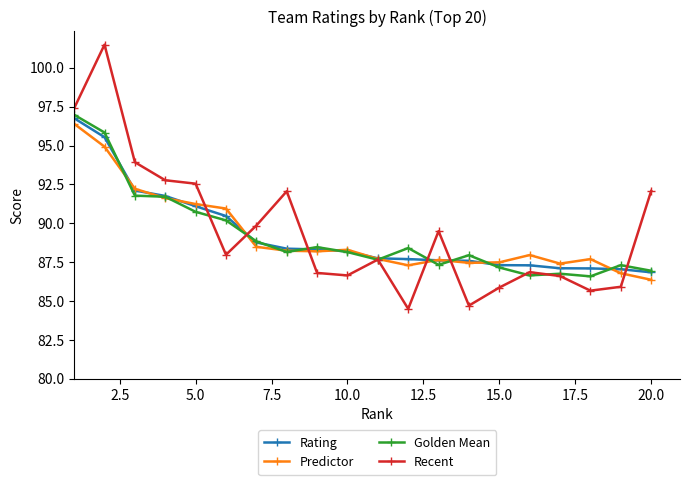

True or false: Predictor has more than 0 points higher than both neighbors.

True